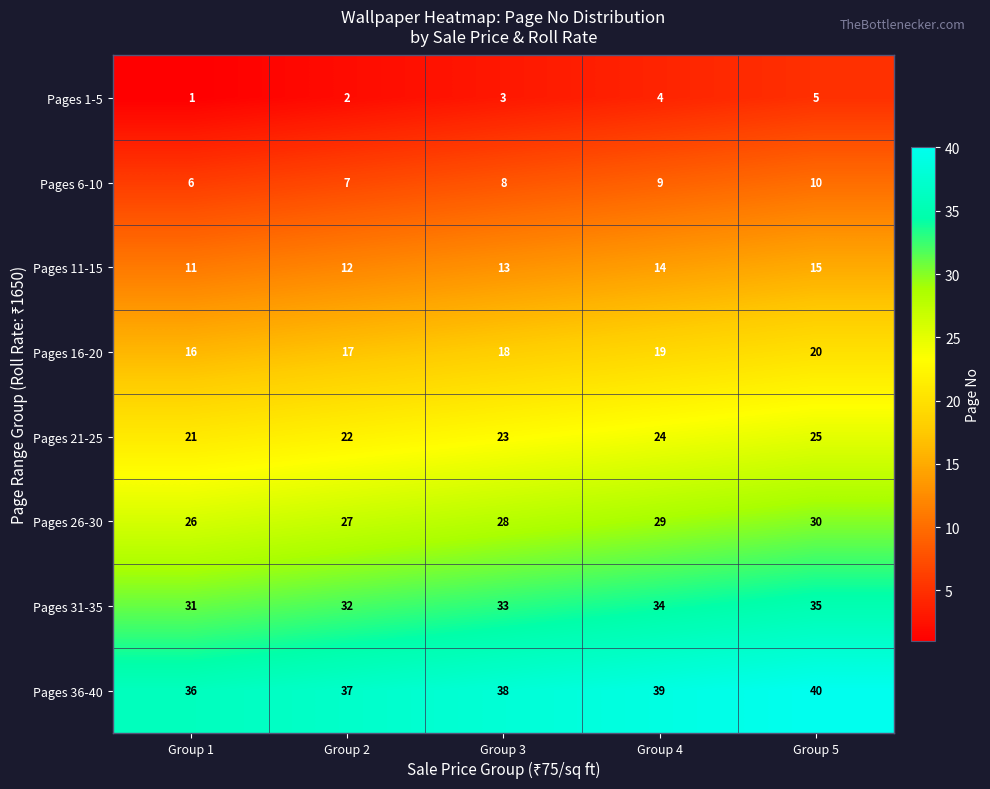

What is the highest value of the Pages 1-5 series?

5